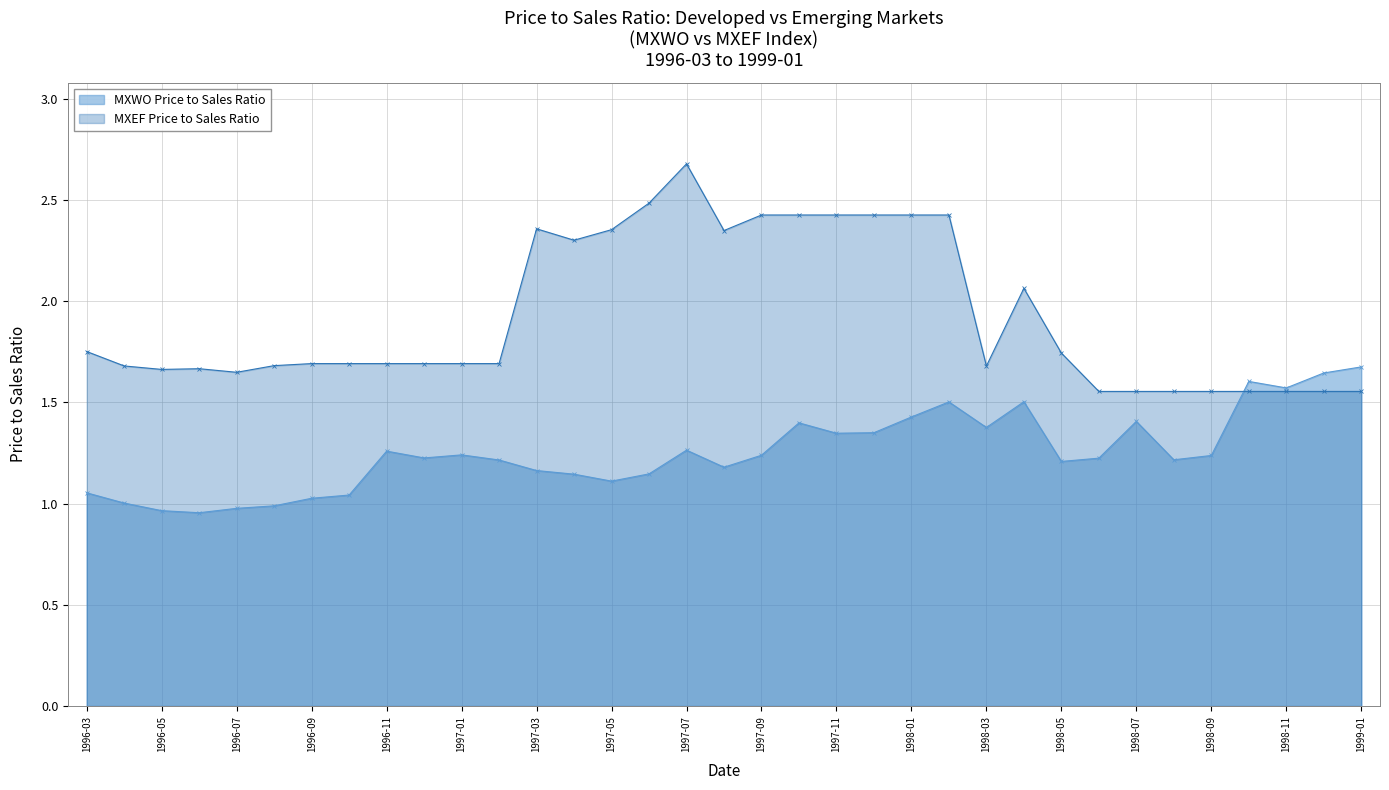

Does the chart have visible grid lines?

Yes